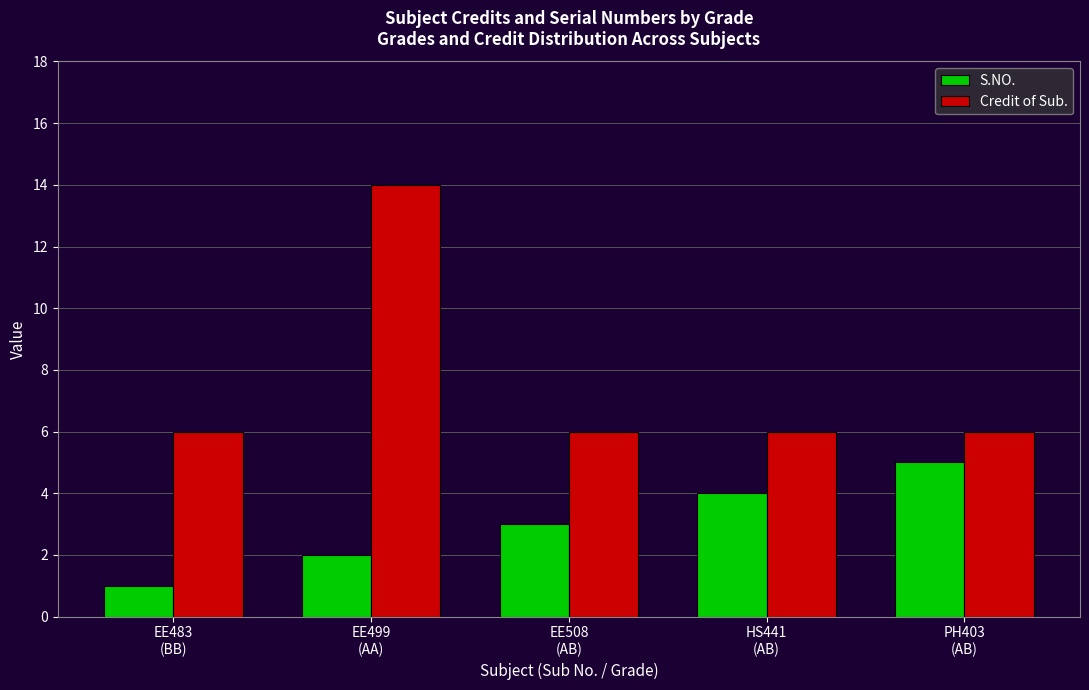

How many distinct data groups are displayed?

2